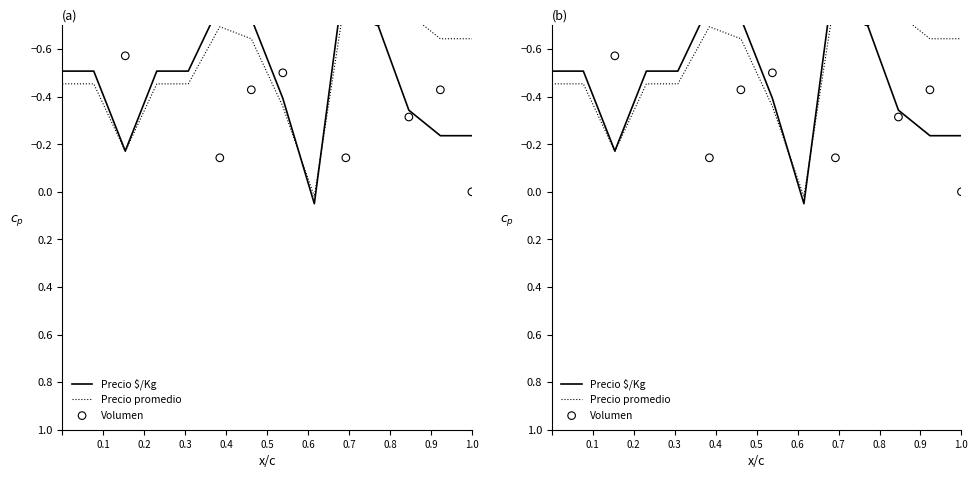

What is the total value across all series at 0.3?

-0.9